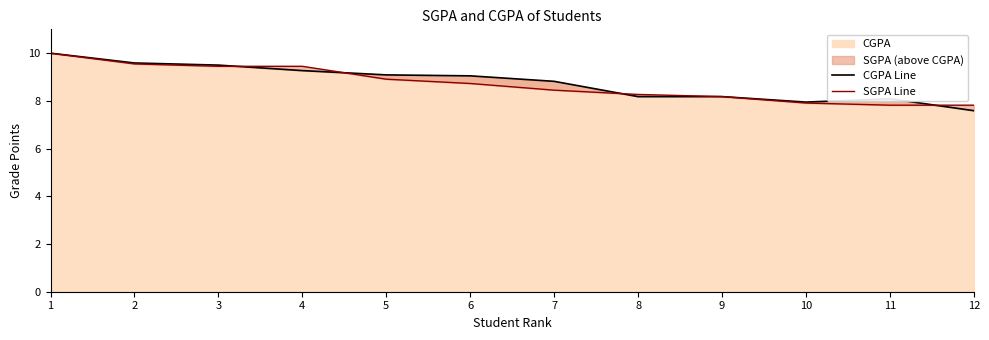

The value of SGPA Line at 6 is 8.7. True or false?

True